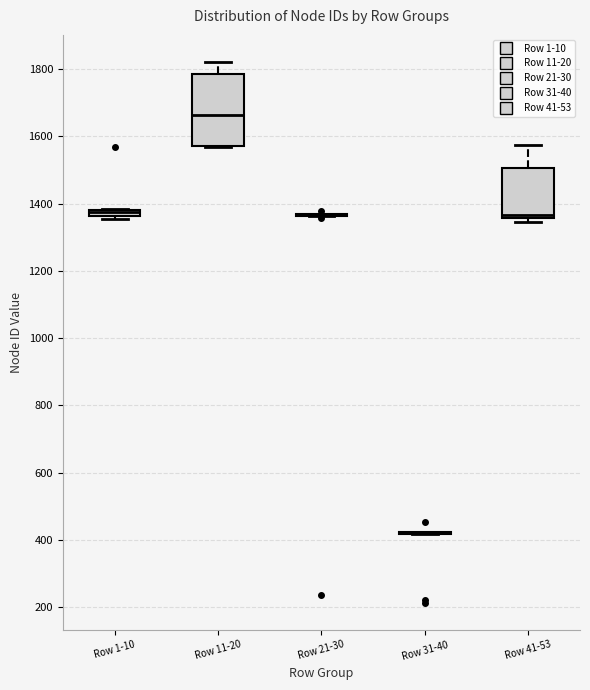

Where does the upper whisker of the box for Row 11-20 end on the y-axis? The values are not printed on the chart, so give them approximately, as read against the axis.

1820